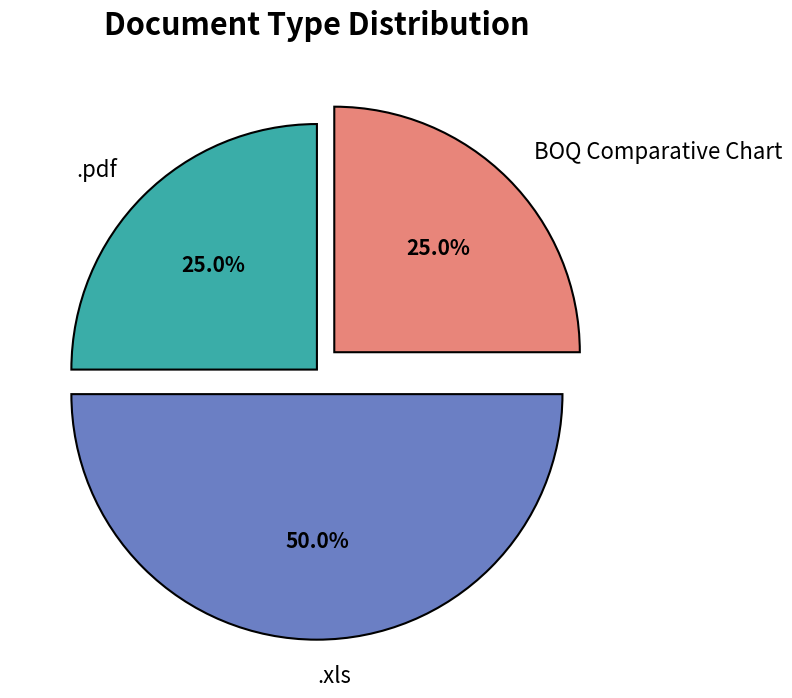

True or false: BOQ Comparative Chart accounts for 36% of the total.

False